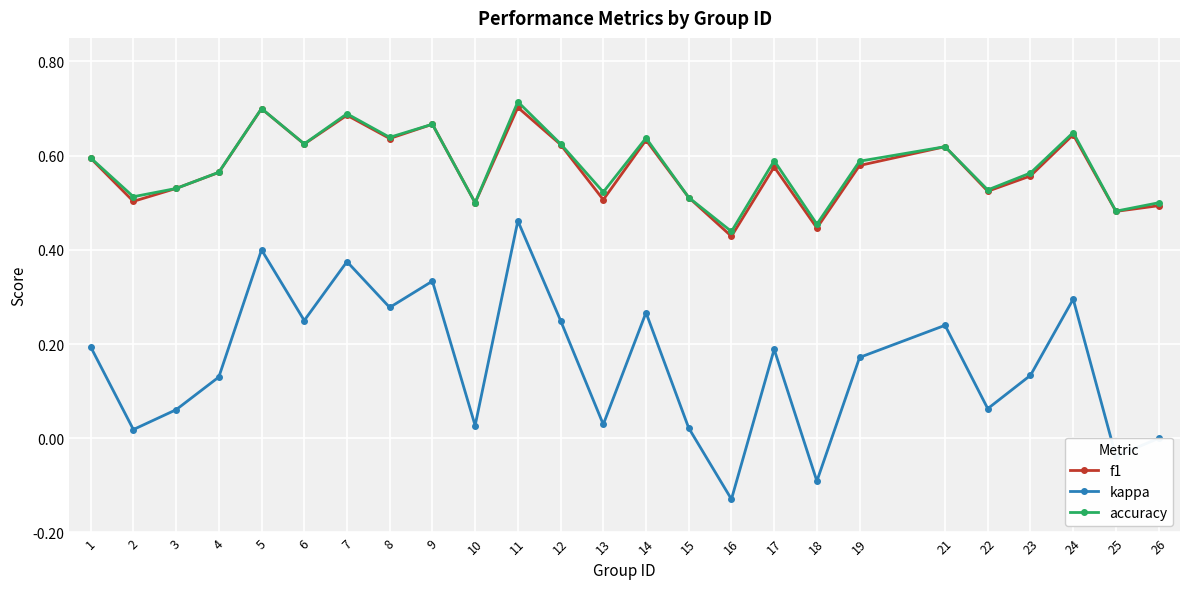

How many distinct data groups are displayed?

3